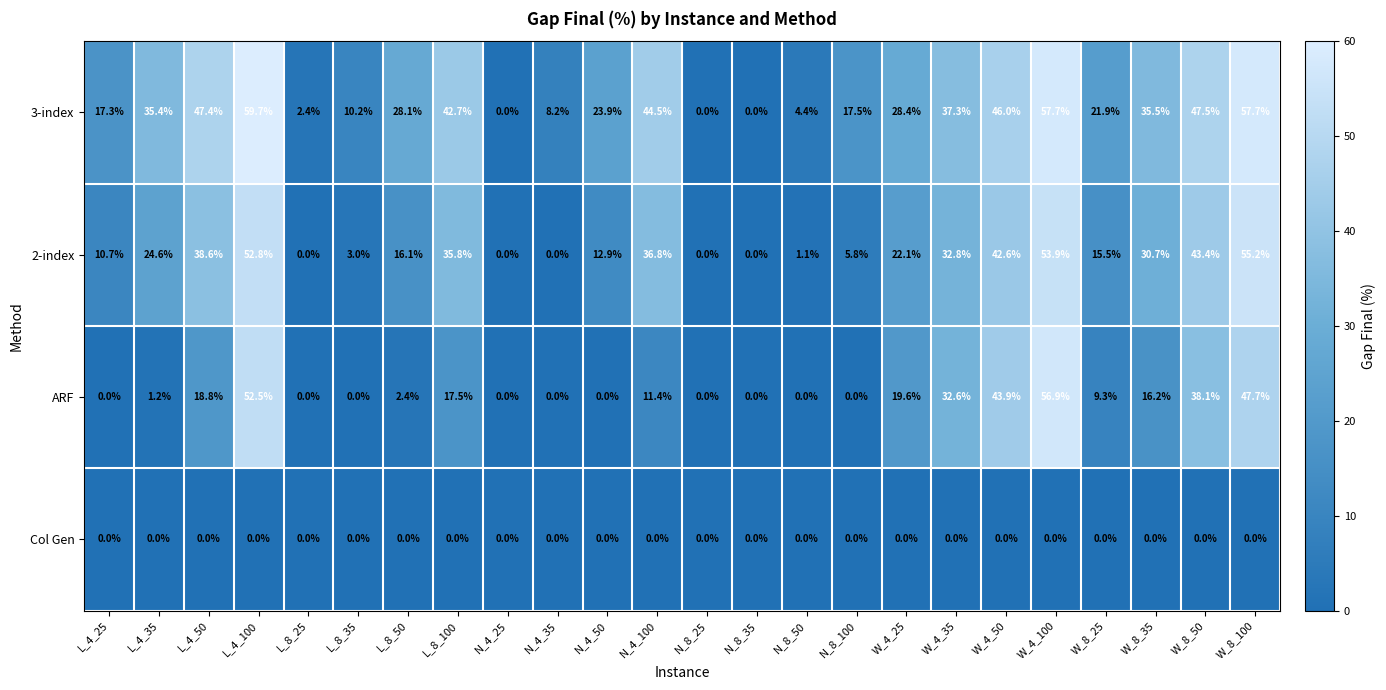

What is the greatest value displayed?

59.7